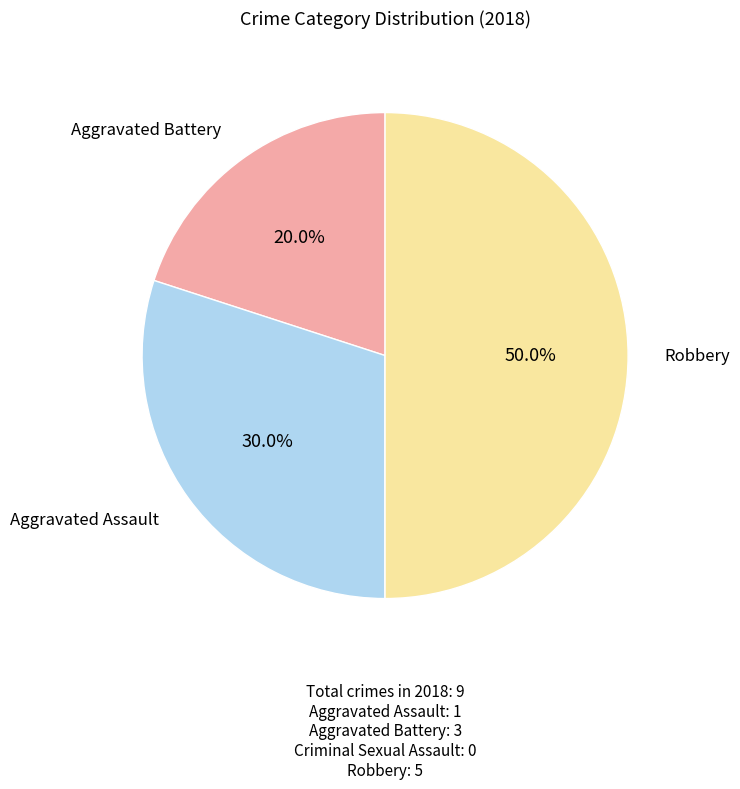

To the nearest percent, what is the average slice percentage?

25%